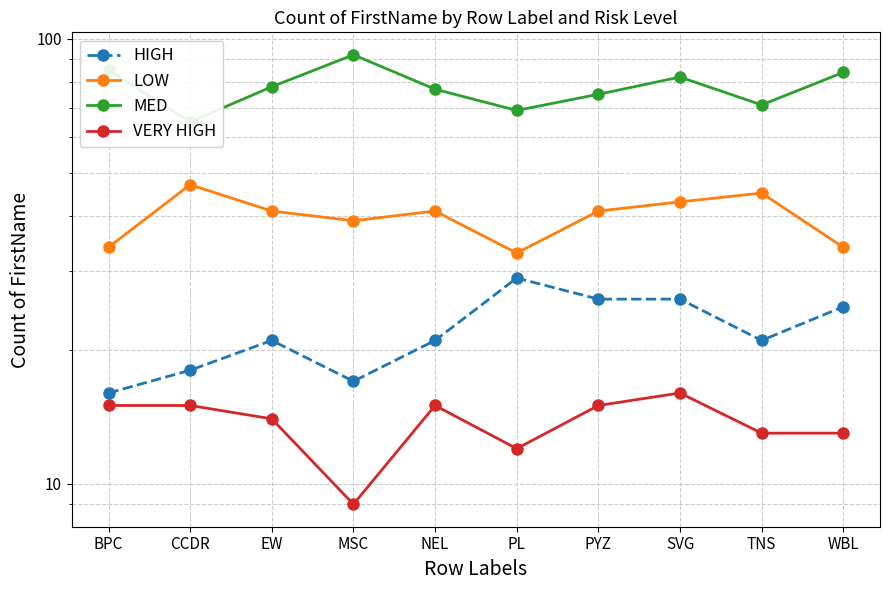

Does the chart have visible grid lines?

Yes